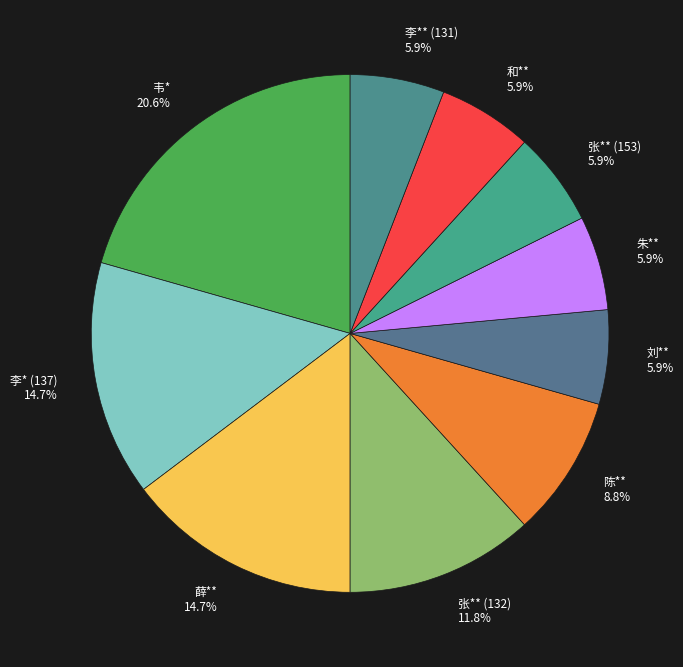

Which has a higher value, 张** (153) or 张** (132)?

张** (132)